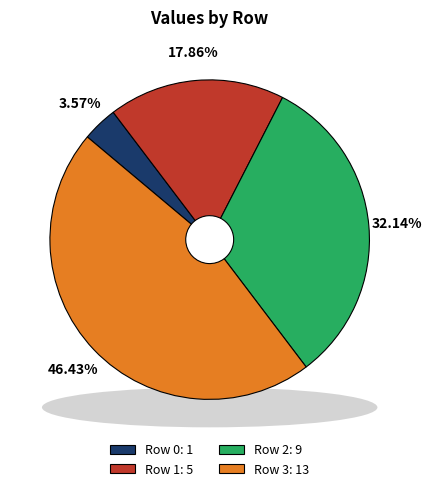

The 1 slice represents 18% of the pie. True or false?

True